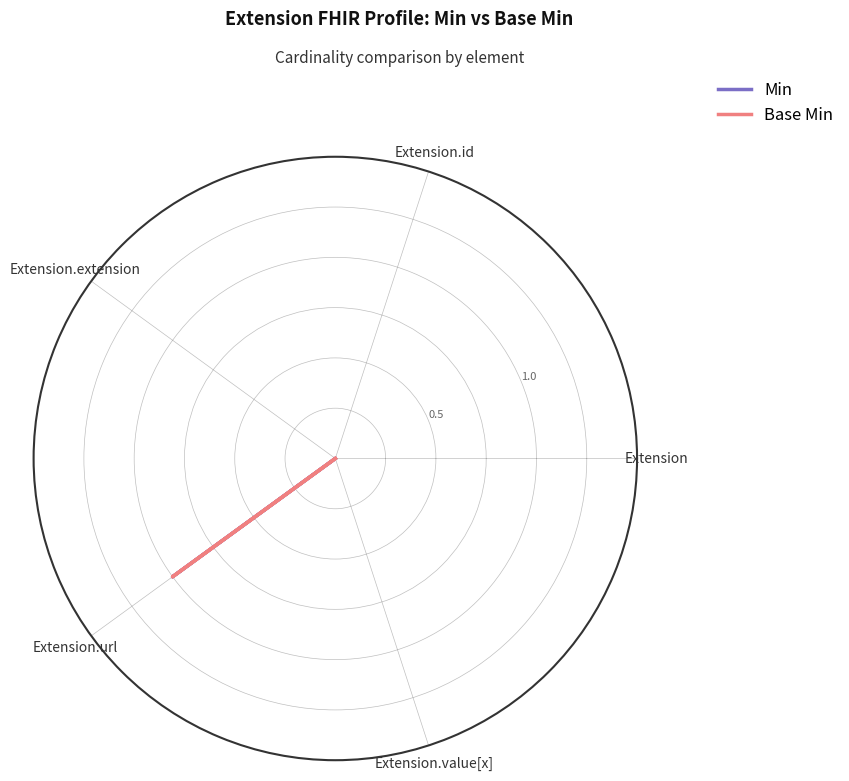

What are all the series names shown in the legend?

Min, Base Min